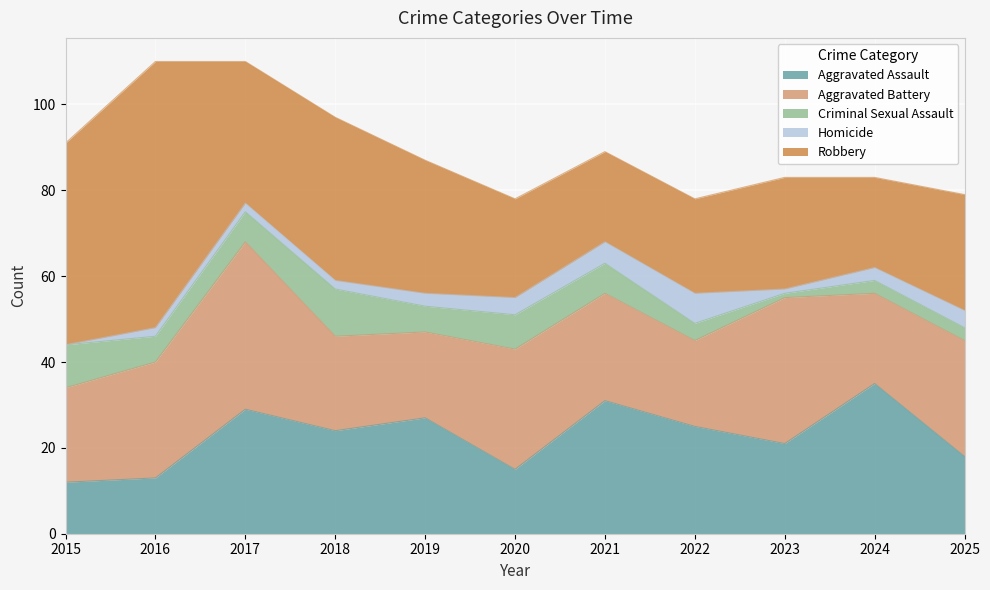

What is the difference between the second highest and minimum values in the Aggravated Assault series?

19